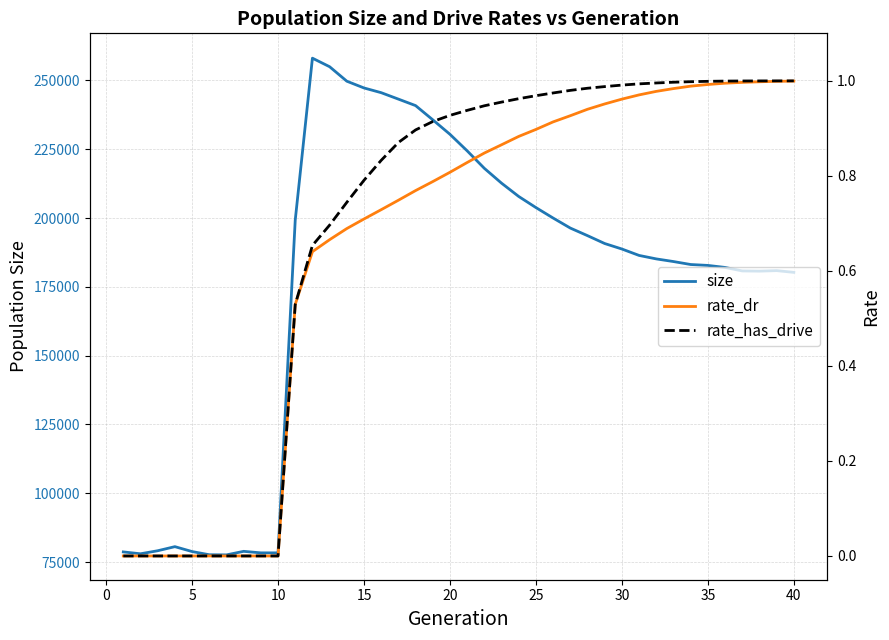

What is the highest value of the size series?

258114